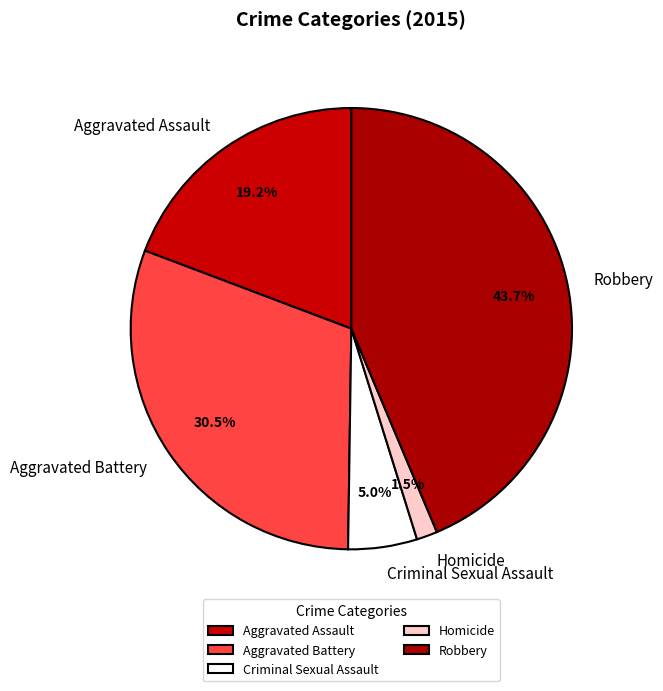

Approximately how many times larger is the value at Robbery compared to Aggravated Battery?

1.4